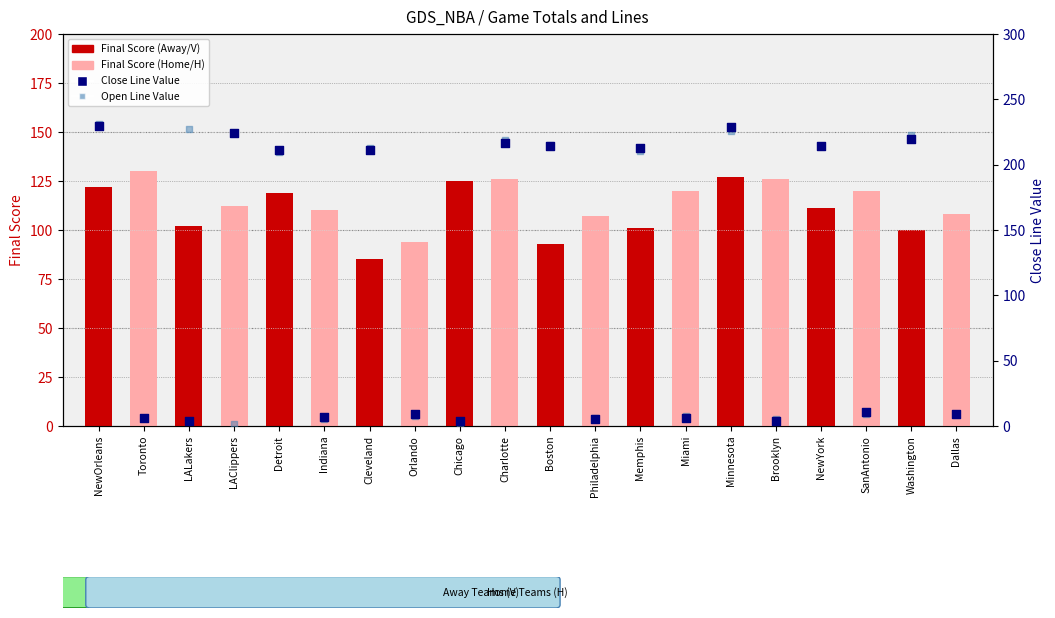

Which series has the largest total across all categories?

Close Line Value